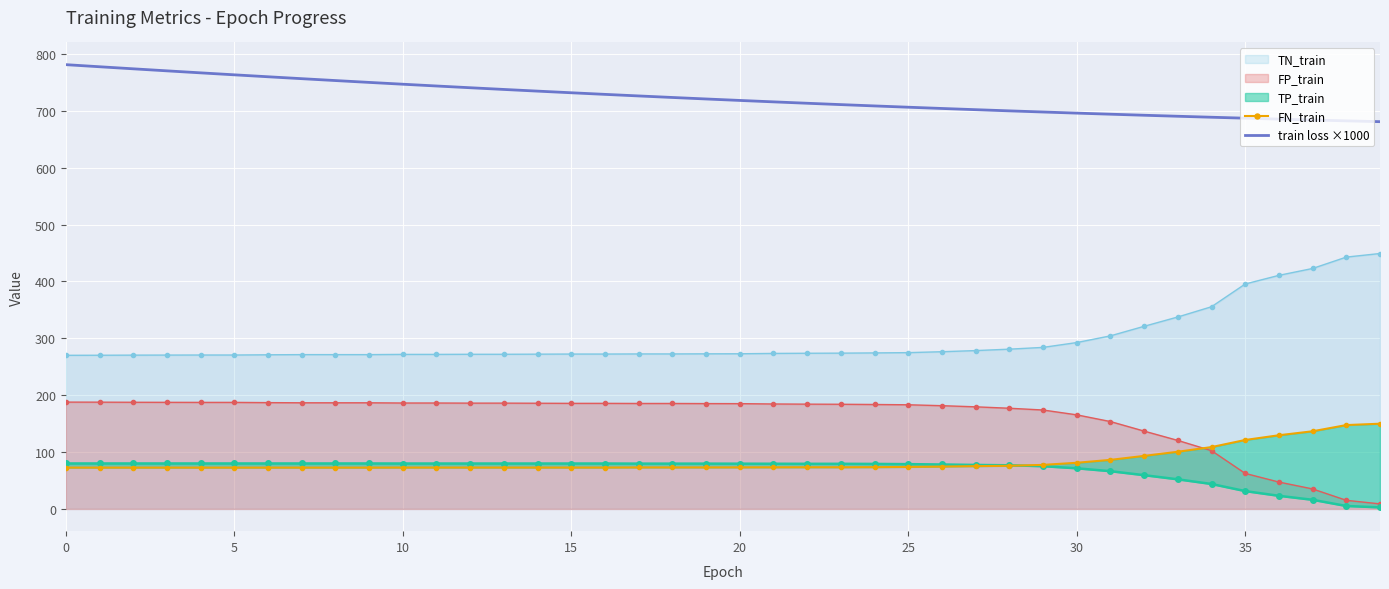

What is the spread (max minus min) of values at 26?

629.8